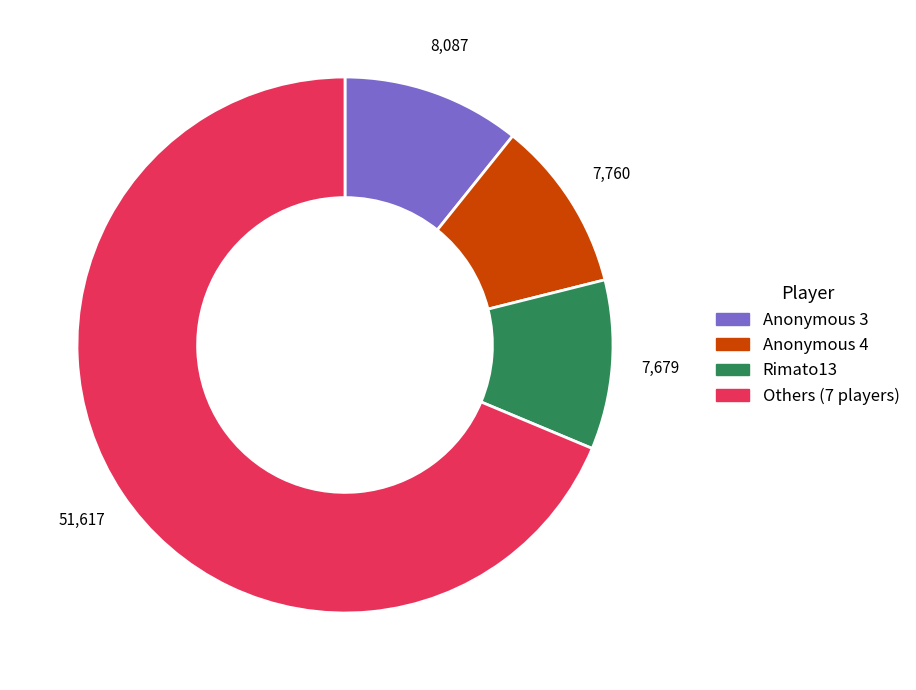

Combined, do Rimato13 and Anonymous 3 account for over 50%?

No